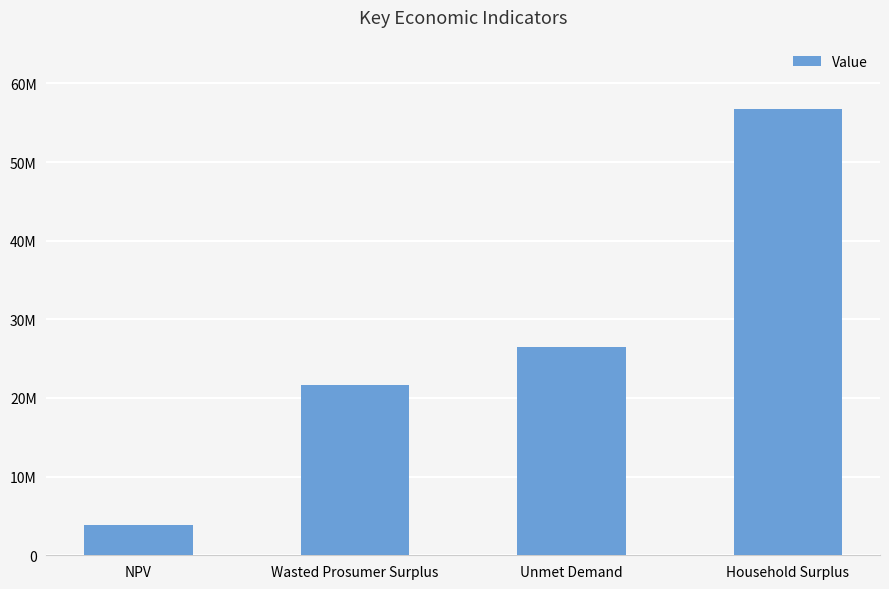

Are the bars horizontal?

No